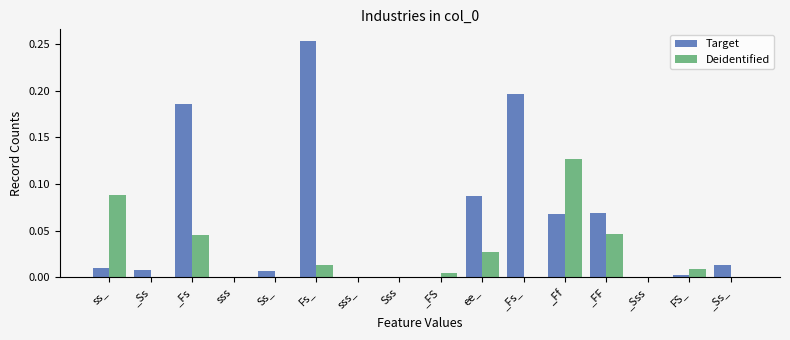

True or false: Deidentified has a value of 0.0 at Ss_.

True